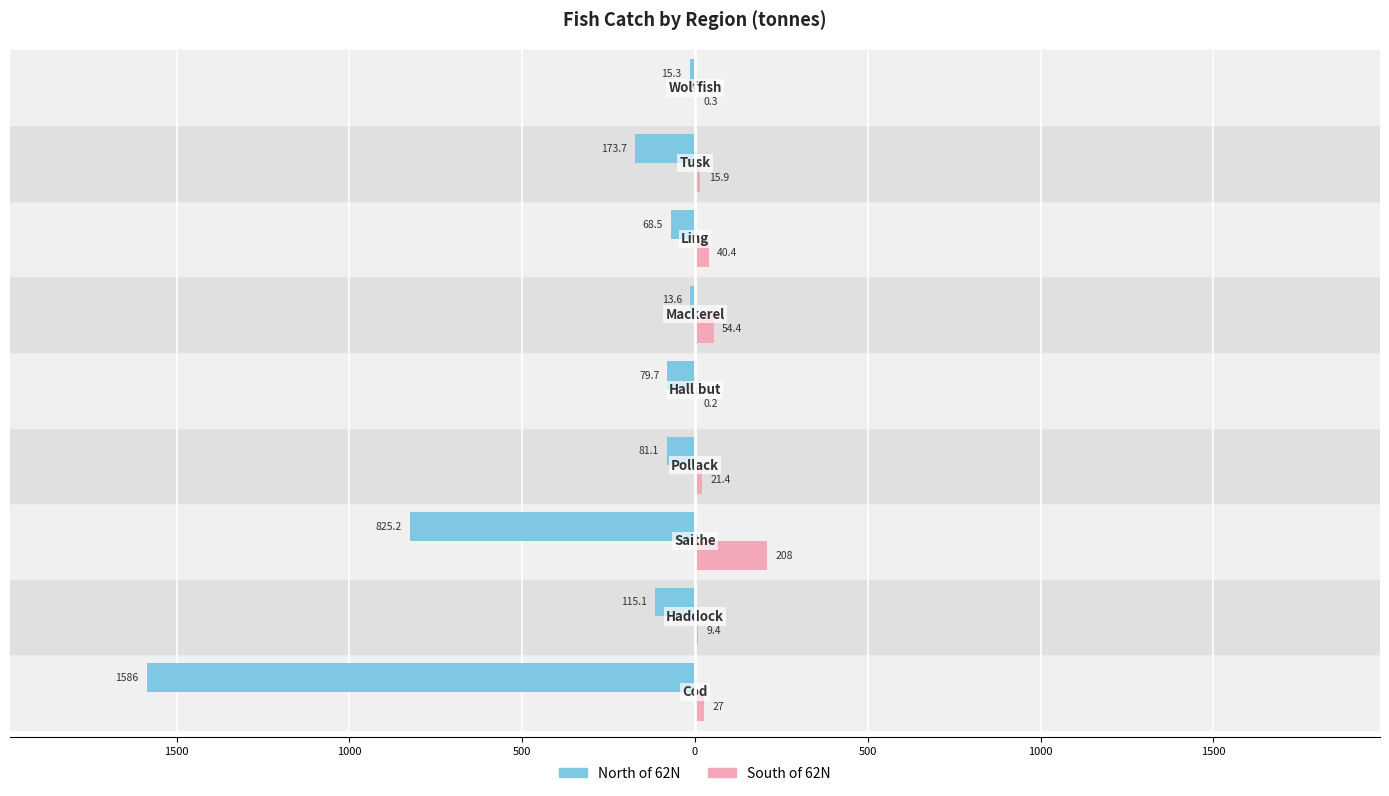

What are all the series names shown in the legend?

North of 62N, South of 62N